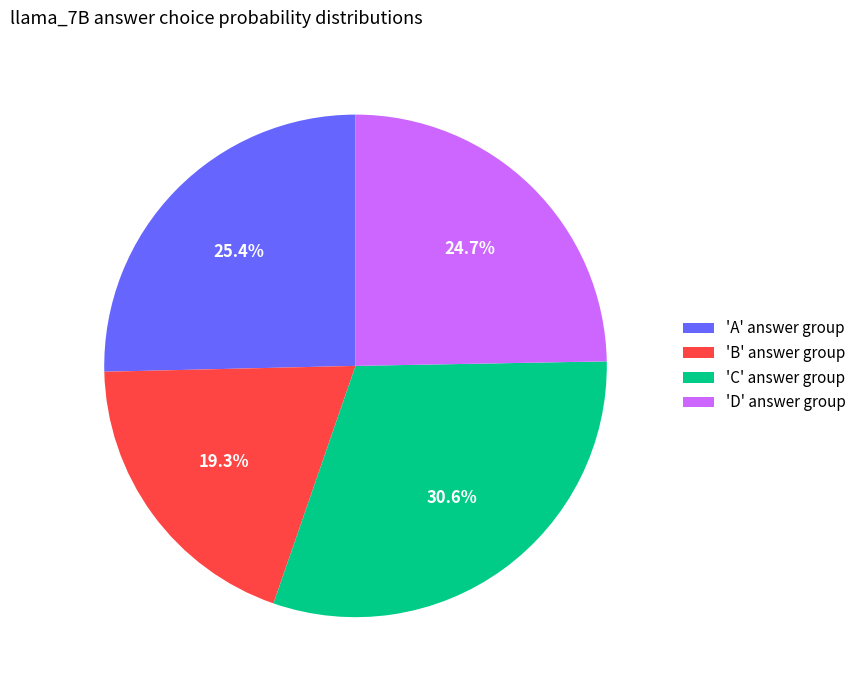

Combined, do 'D' answer group and 'A' answer group account for over 50%?

Yes